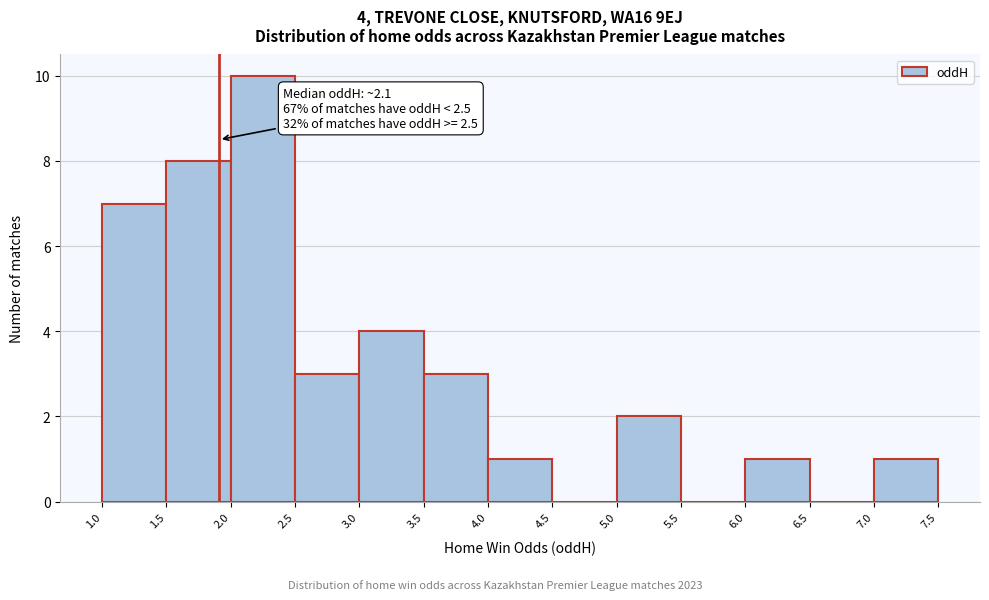

Which range on the x-axis has the tallest bar?

2.0 to 2.5